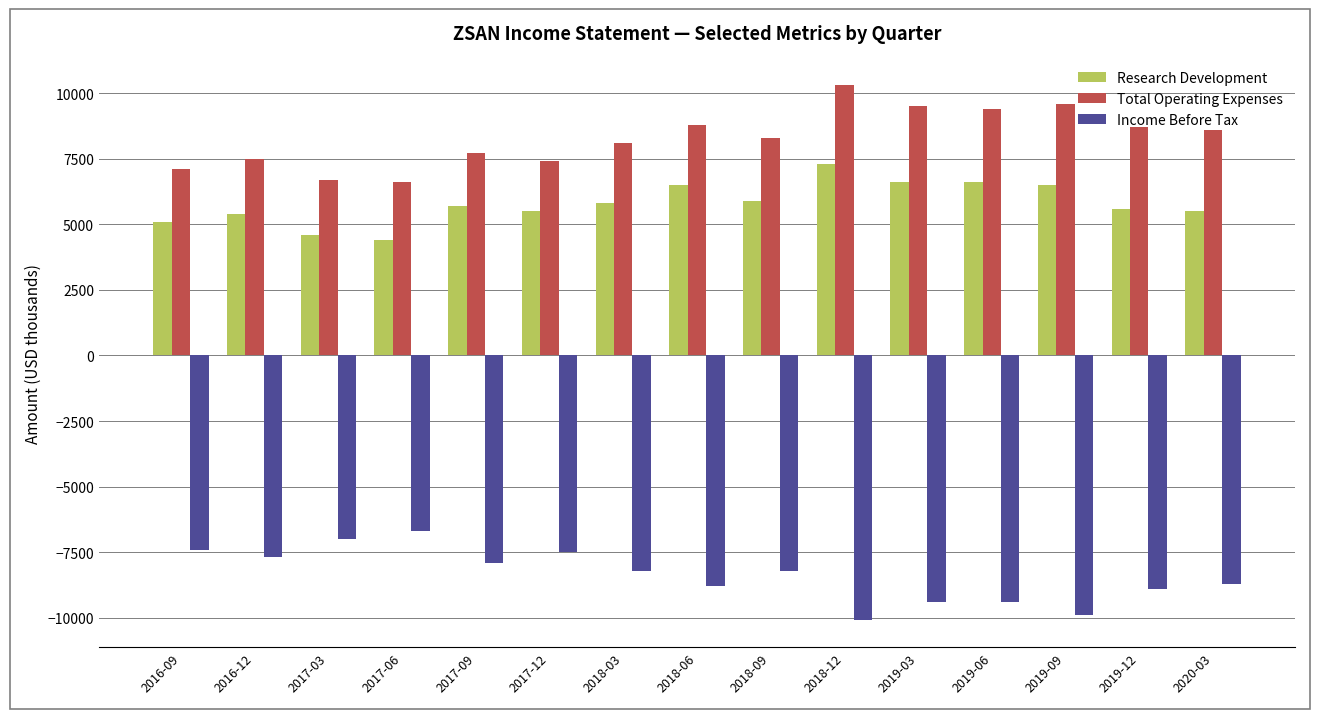

How many bars are there in total?

45